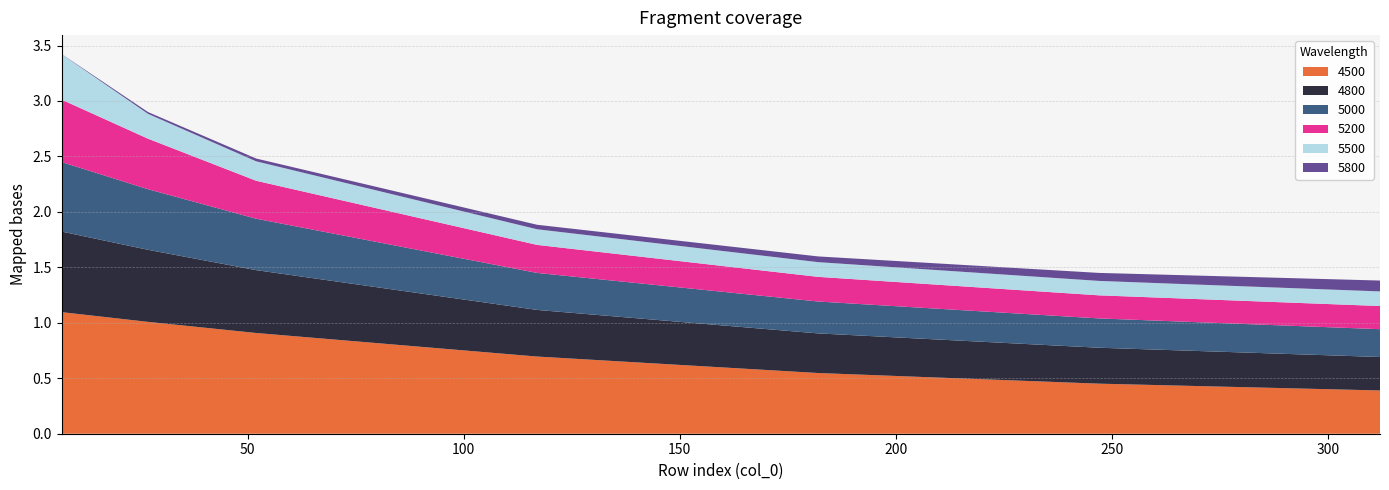

Reading left to right, extract all data points from this chart.

4500: 7=1.1	27=1.0	52=0.9	117=0.7	182=0.5	247=0.5	312=0.4
4800: 7=0.7	27=0.6	52=0.6	117=0.4	182=0.4	247=0.3	312=0.3
5000: 7=0.6	27=0.5	52=0.5	117=0.3	182=0.3	247=0.3	312=0.3
5200: 7=0.6	27=0.5	52=0.3	117=0.3	182=0.2	247=0.2	312=0.2
5500: 7=0.4	27=0.2	52=0.2	117=0.1	182=0.1	247=0.1	312=0.1
5800: 7=0.0	27=0.0	52=0.0	117=0.0	182=0.1	247=0.1	312=0.1